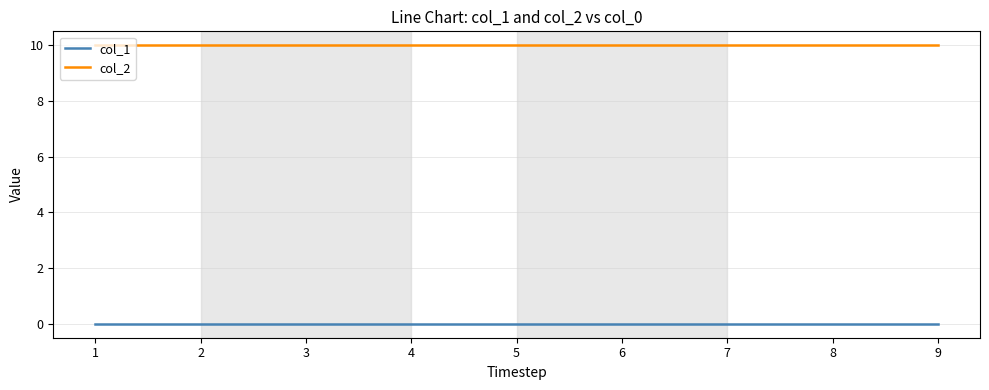

What is the spread (max minus min) of values at 3?

10